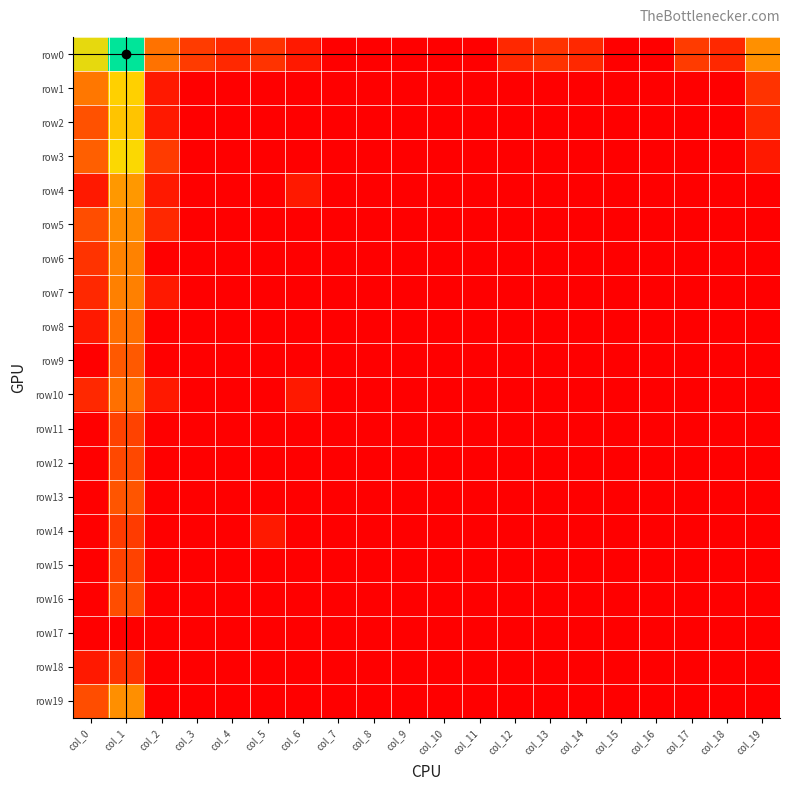

Rank the series by their maximum value, from lowest to highest.

row17, row18, row14, row11, row15, row12, row16, row13, row9, row8, row10, row7, row6, row5, row19, row4, row2, row1, row3, row0